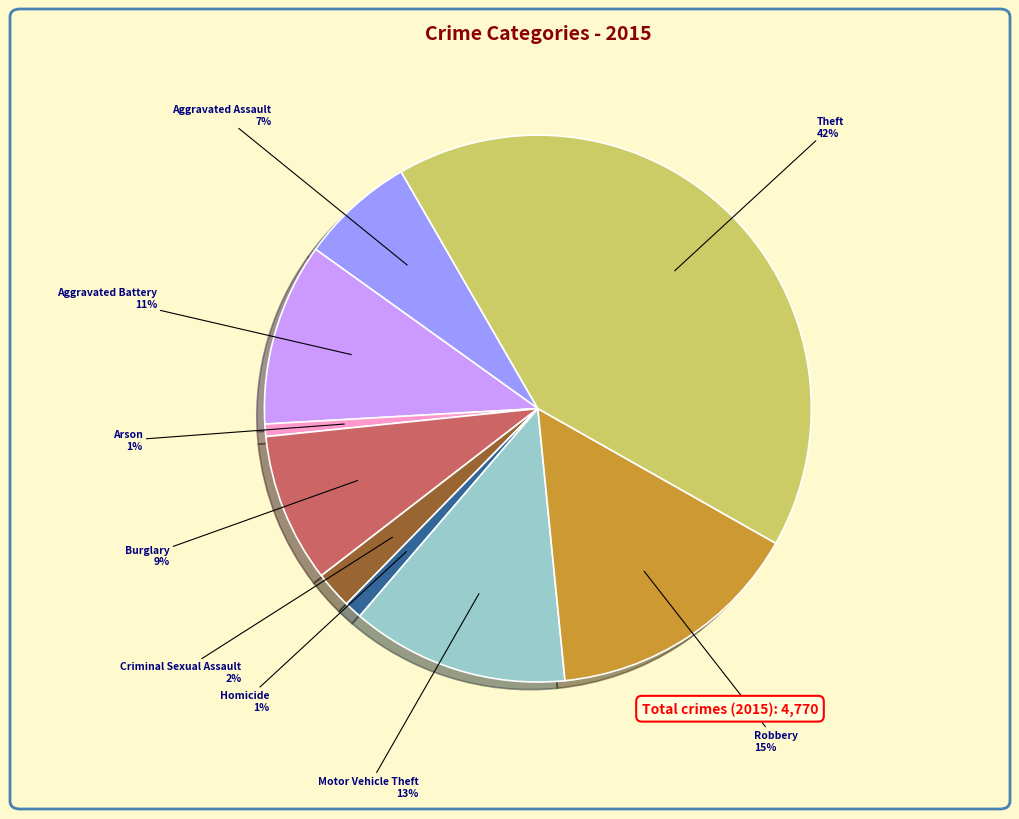

The Aggravated Assault slice represents 7% of the pie. True or false?

True